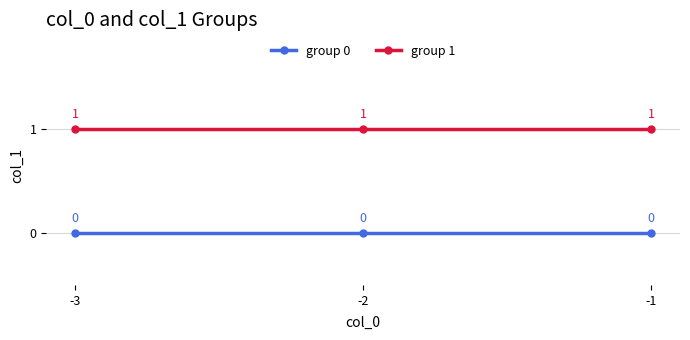

What is the value of the group 1 point at the 1st from the left?

1